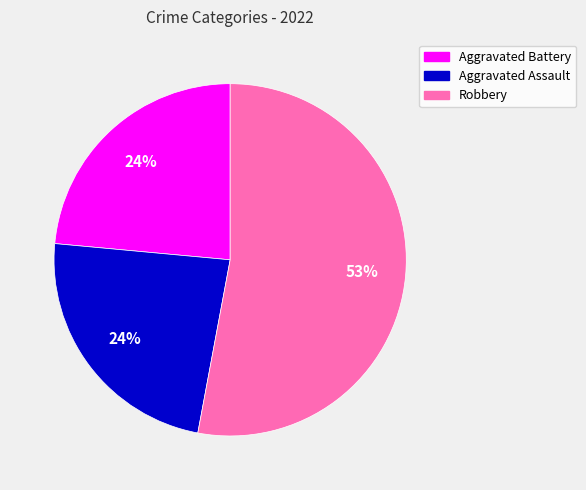

To the nearest percent, what portion does Aggravated Battery represent?

24%